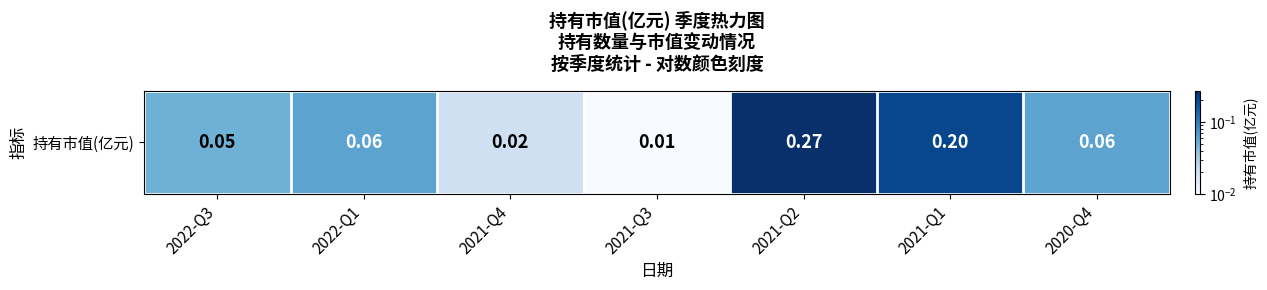

Between 2022-Q3 and 2022-Q1, which is larger?

2022-Q1